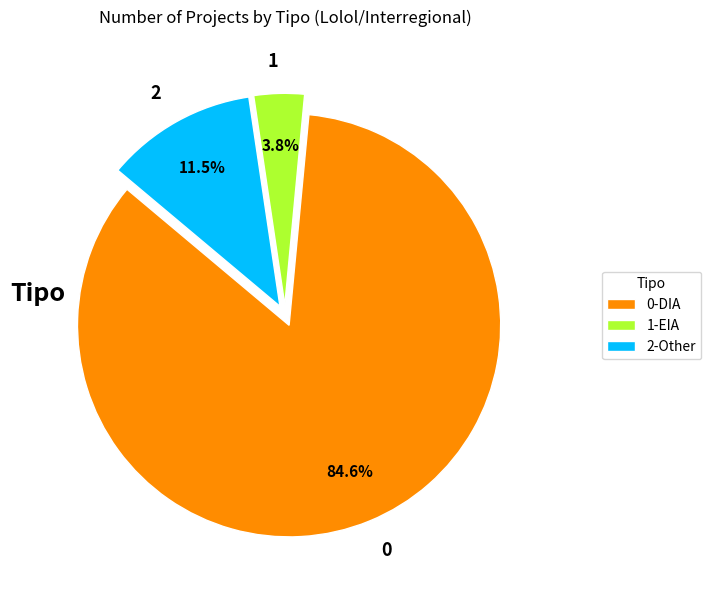

Is there any slice that represents more than half of the pie?

Yes